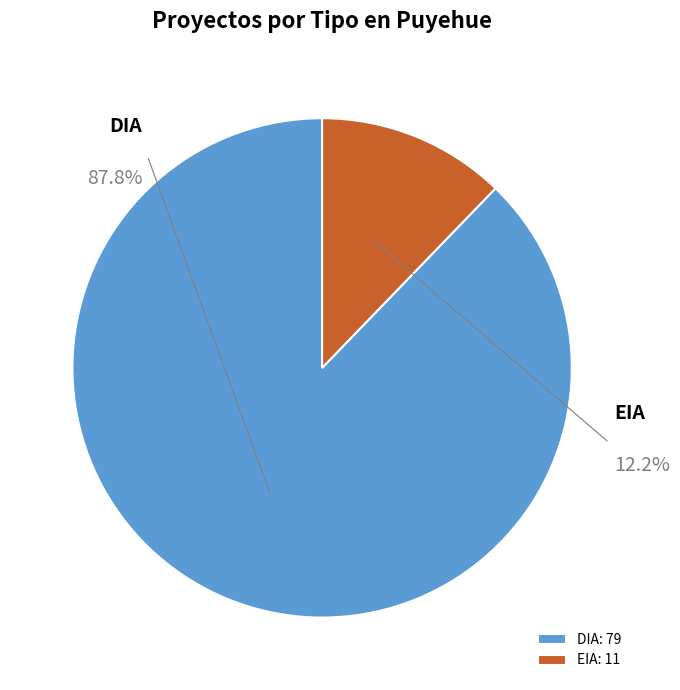

Is the sum of DIA and EIA greater than half?

Yes